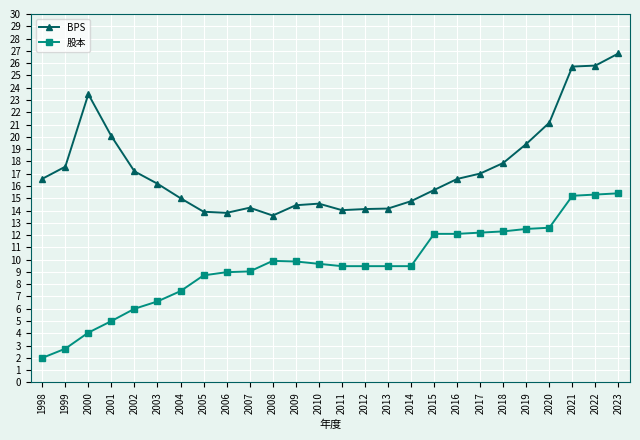

True or false: 股本 and BPS intersect in this chart.

False